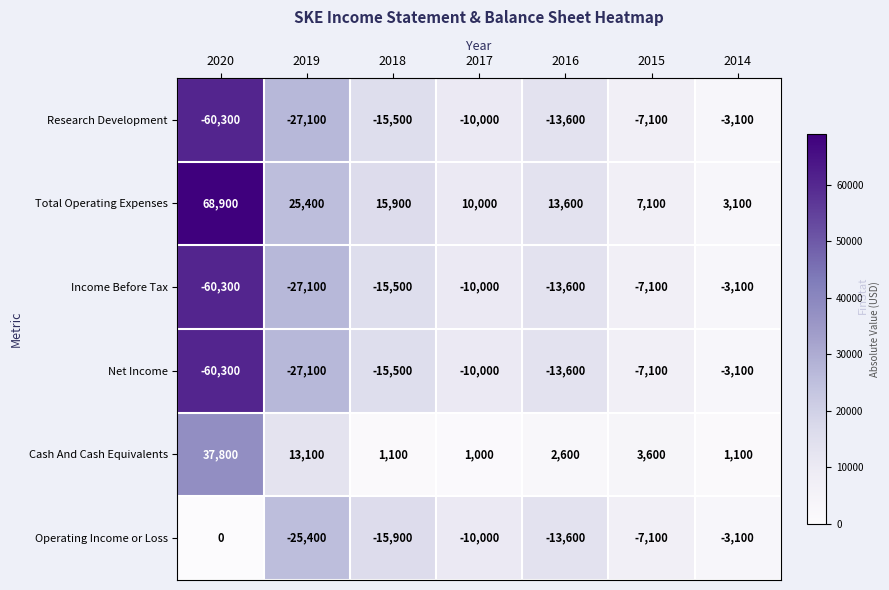

Which series changed the most between 2020 and 2014?

Total Operating Expenses